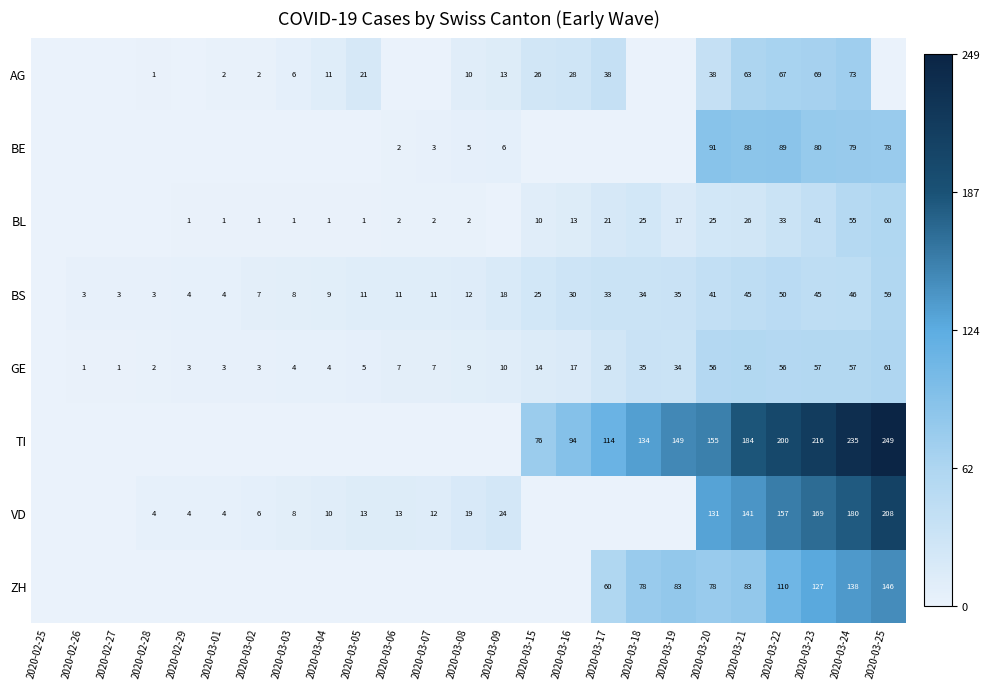

Is the value of BL at 2020-03-04 greater than the value of ZH at 2020-03-21?

No